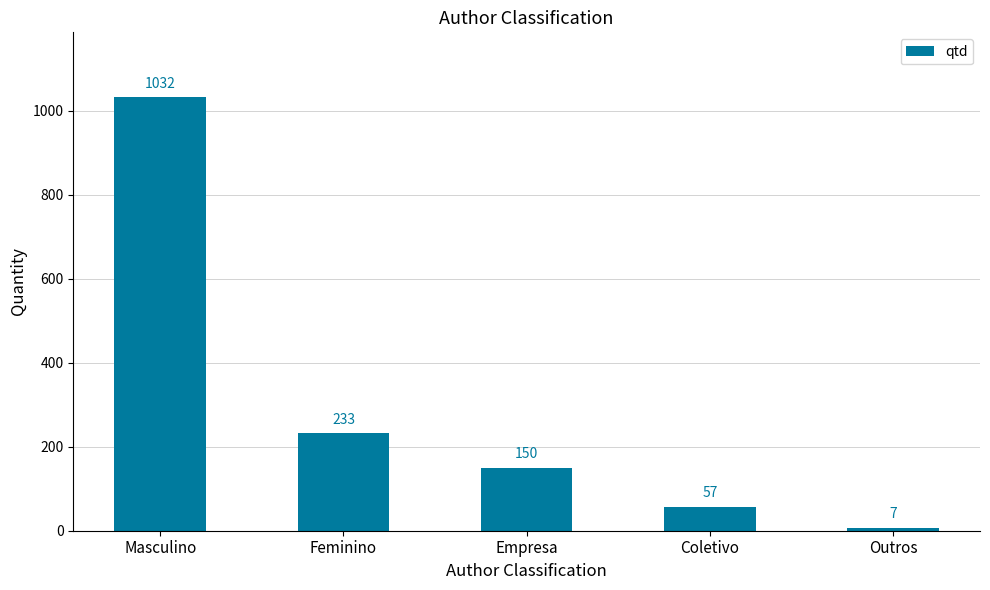

Reading left to right, what are all the values shown in this chart?

Masculino=1032	Feminino=233	Empresa=150	Coletivo=57	Outros=7